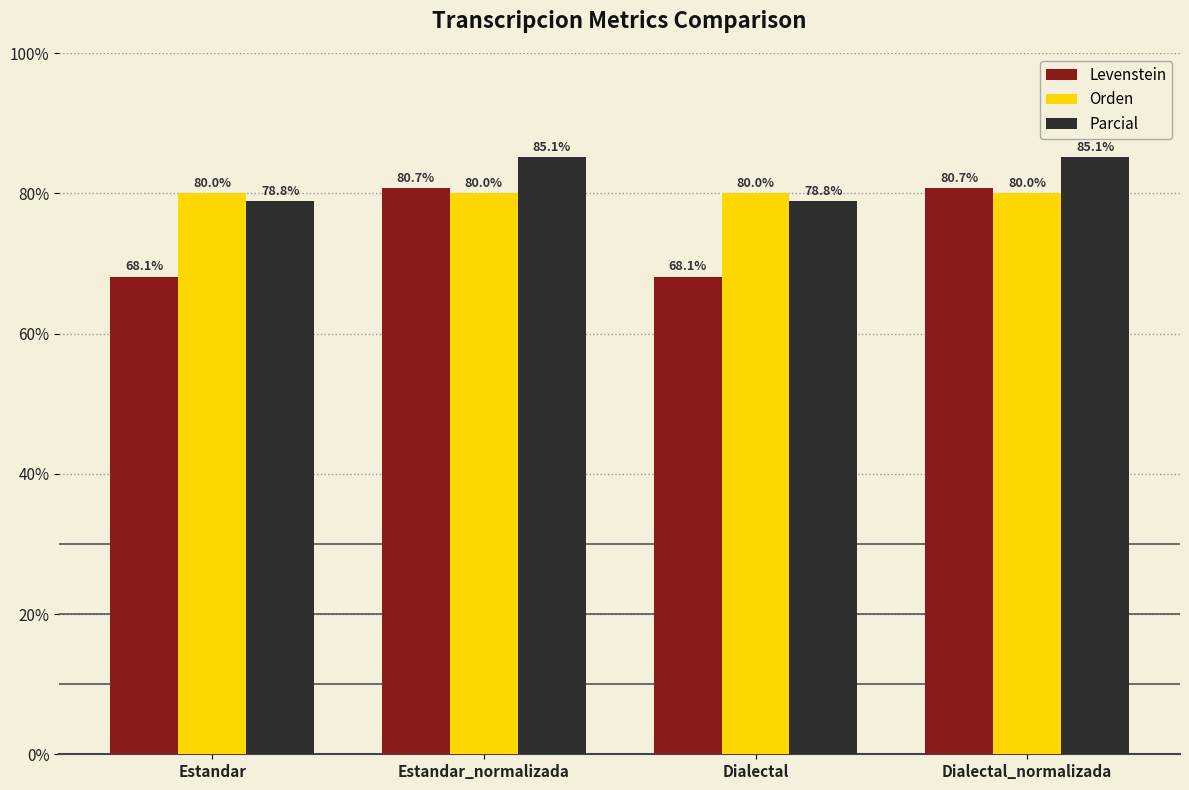

Which series has the largest total across all categories?

Parcial